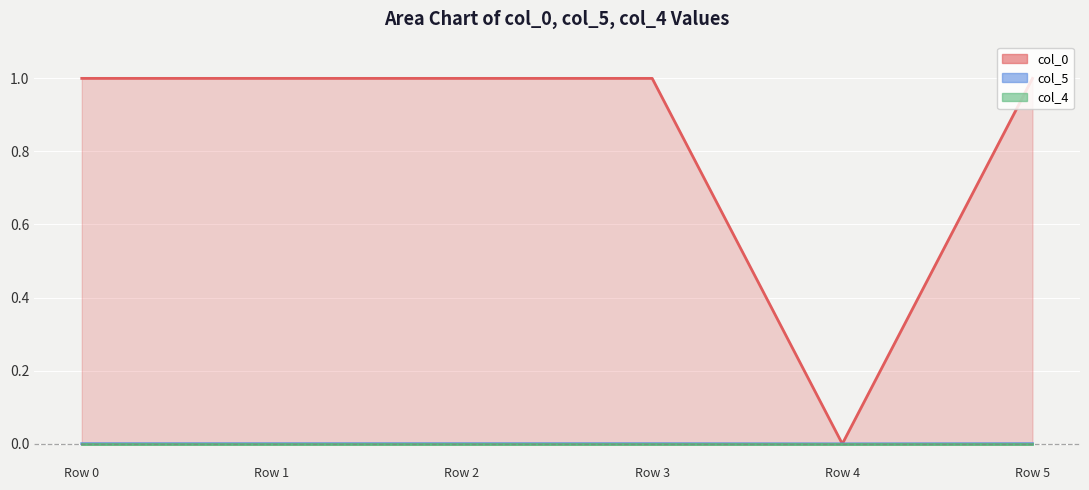

Rank the categories by col_5 value from highest to lowest.

Row 5, Row 3, Row 2, Row 0, Row 1, Row 4